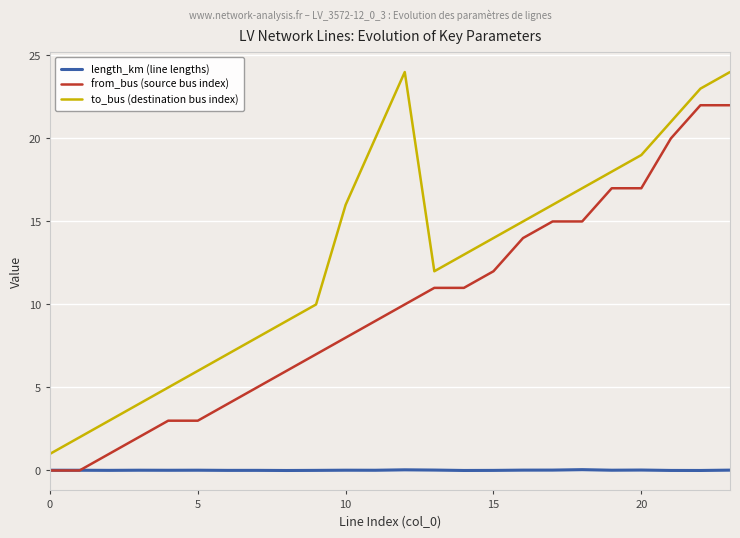

List the series in order of their overall mean, lowest first.

length_km (line lengths), from_bus (source bus index), to_bus (destination bus index)